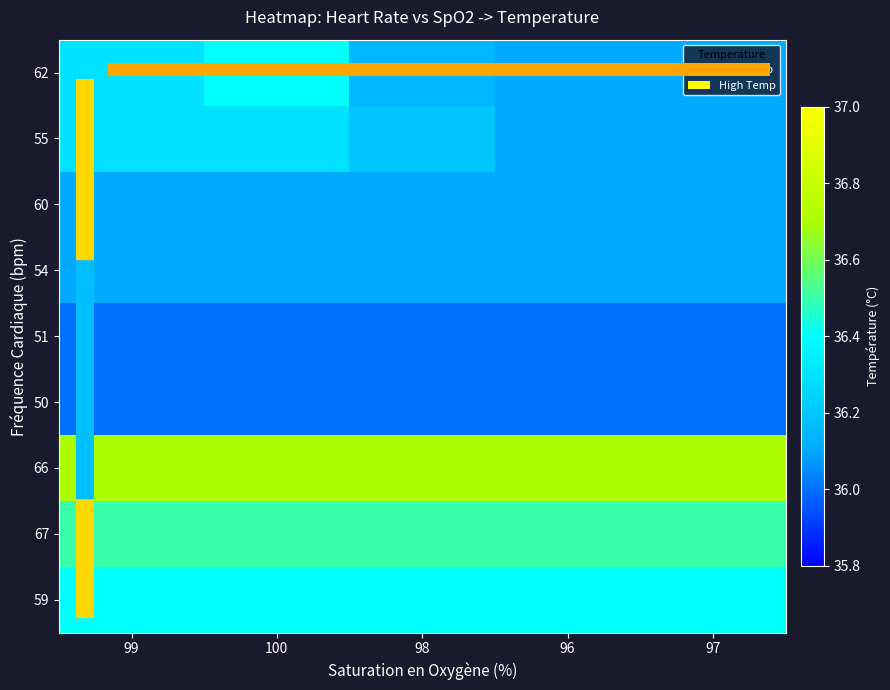

Which series changed the most between 98 and 96?

55